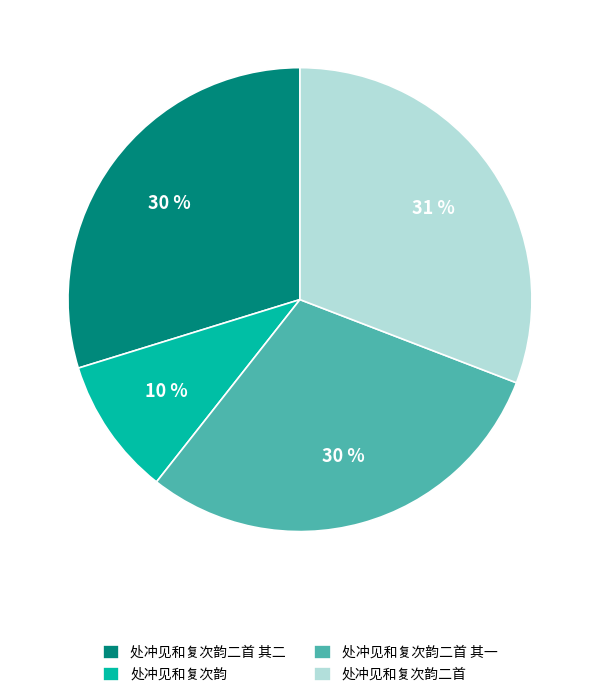

How many slices are in this pie chart?

4